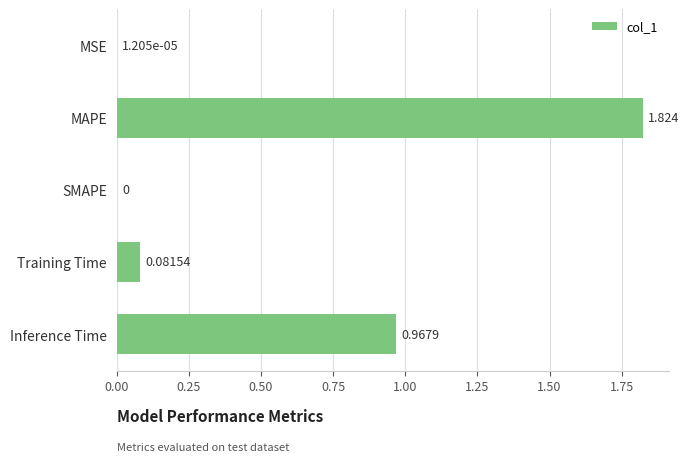

Between MAPE and MSE, which is larger?

MAPE